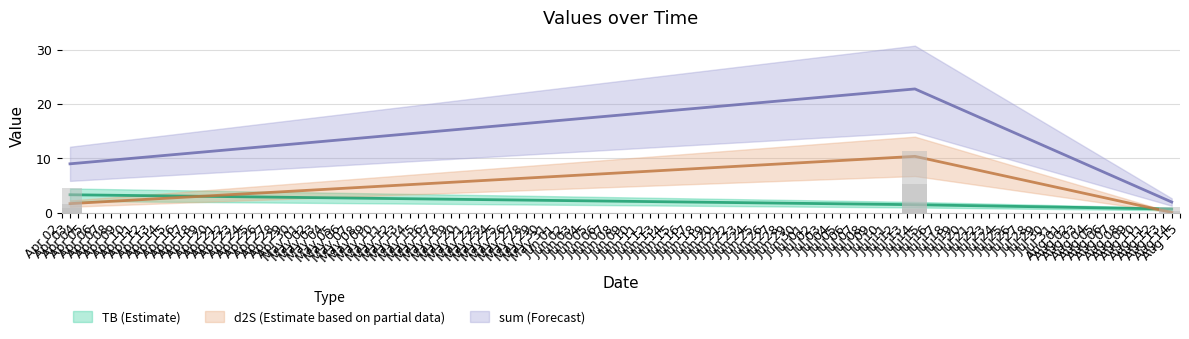

What is the greatest value displayed?

22.7